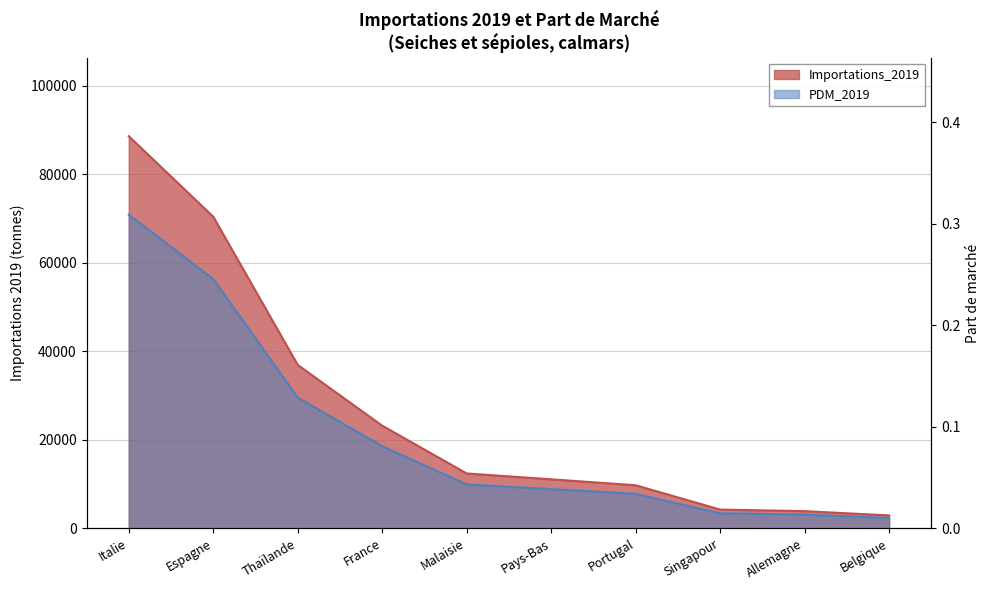

Is the value of Importations_2019 at Espagne greater than the value of PDM_2019 at Italie?

No